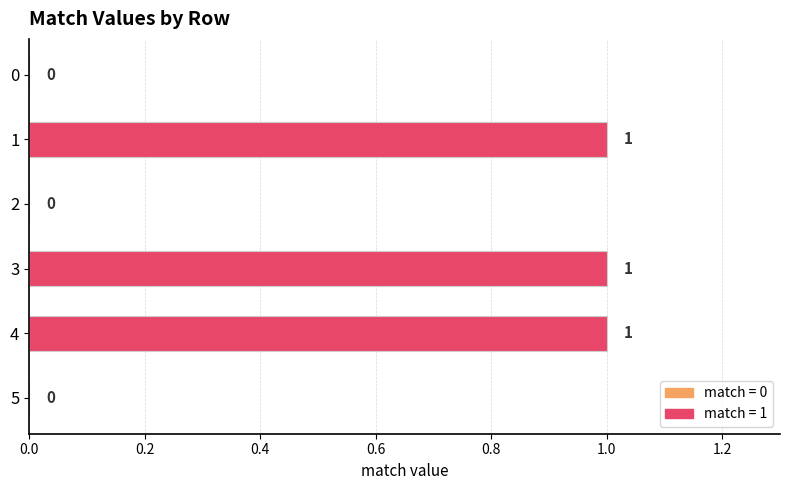

Reading top to bottom, transcribe all the data shown in this chart.

0=0	1=1	2=0	3=1	4=1	5=0